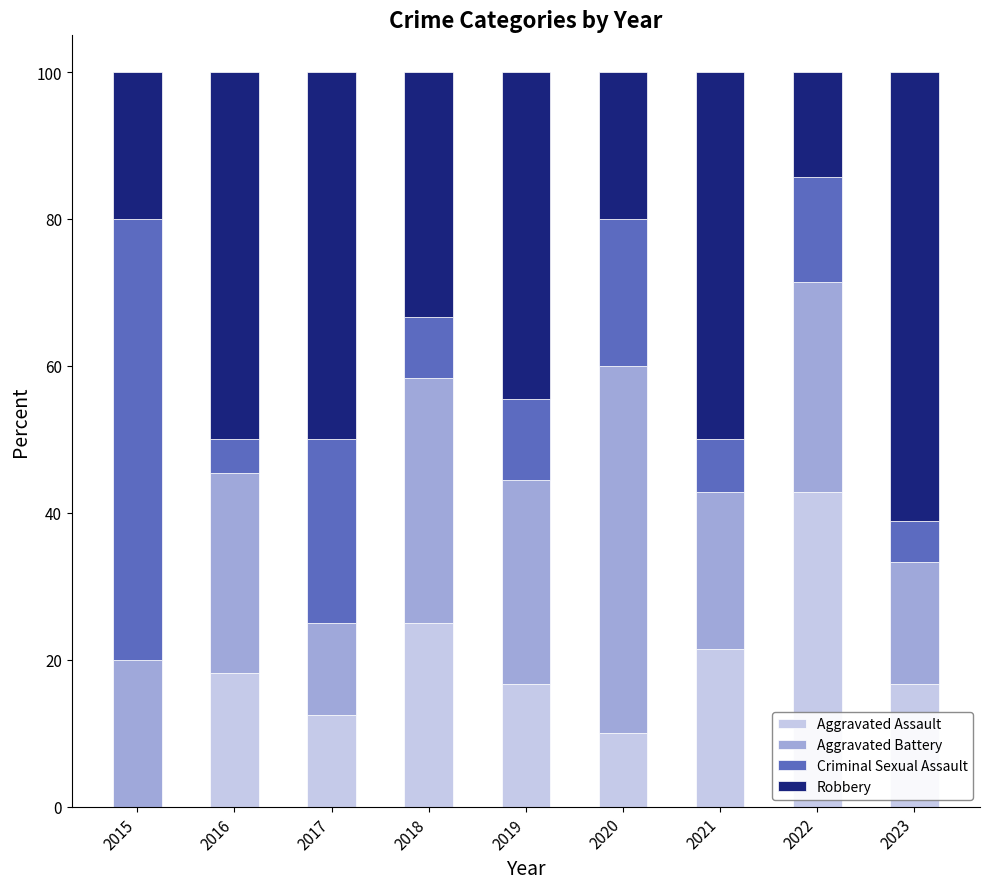

What is the total value across all series at 2019?

100.0